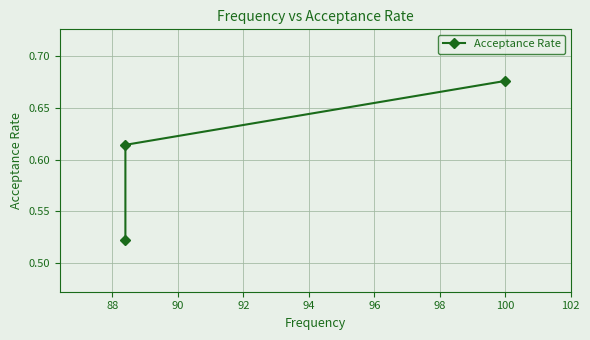

What is the minimum value shown in the chart?

0.5